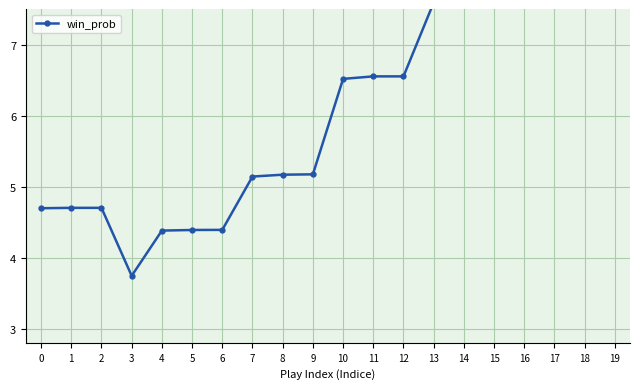

Reading left to right, extract all data points from this chart.

4.7	4.7	4.7	3.7	4.4	4.4	4.4	5.1	5.2	5.2	6.5	6.6	6.6	7.6	7.7	7.7	8.8	8.8	8.9	8.9